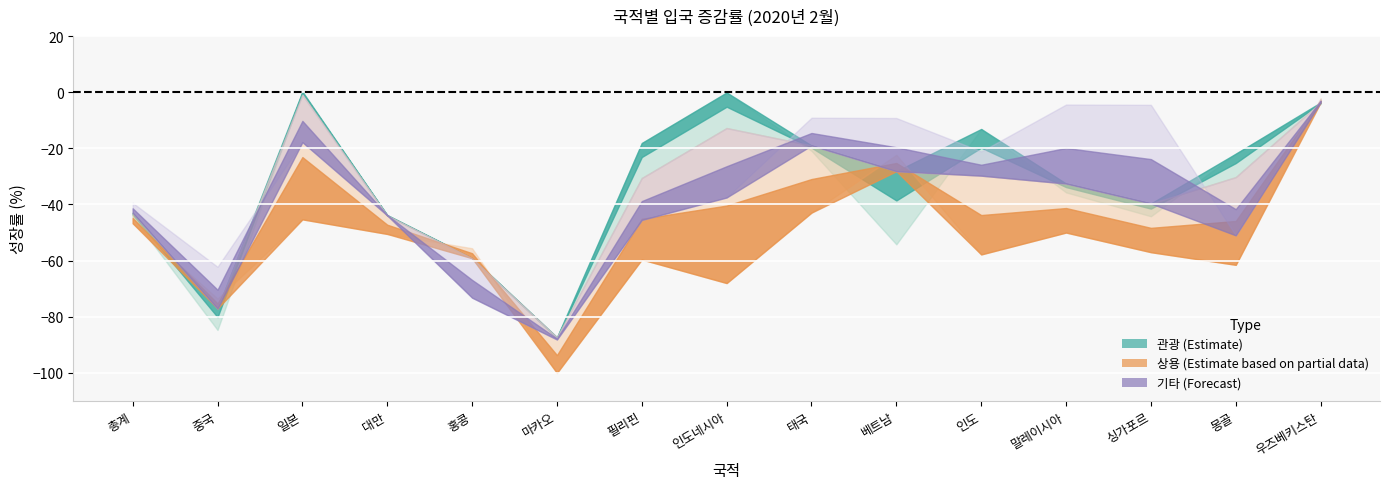

What is the label of the 1st point from the left?

총계